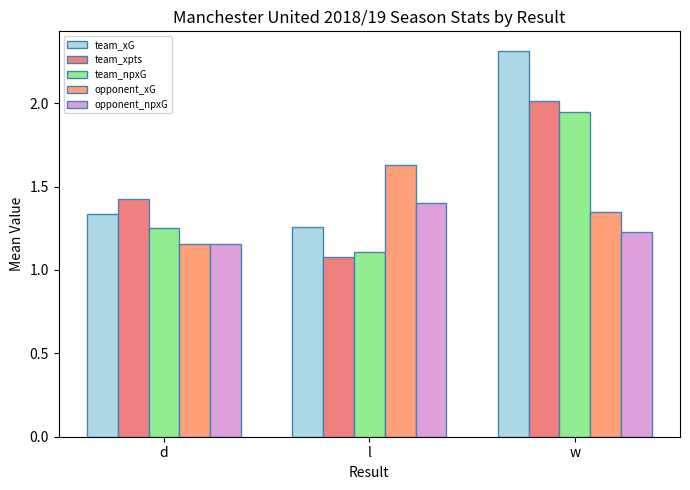

What is the difference between the maximum and minimum values in the opponent_xG series?

0.5